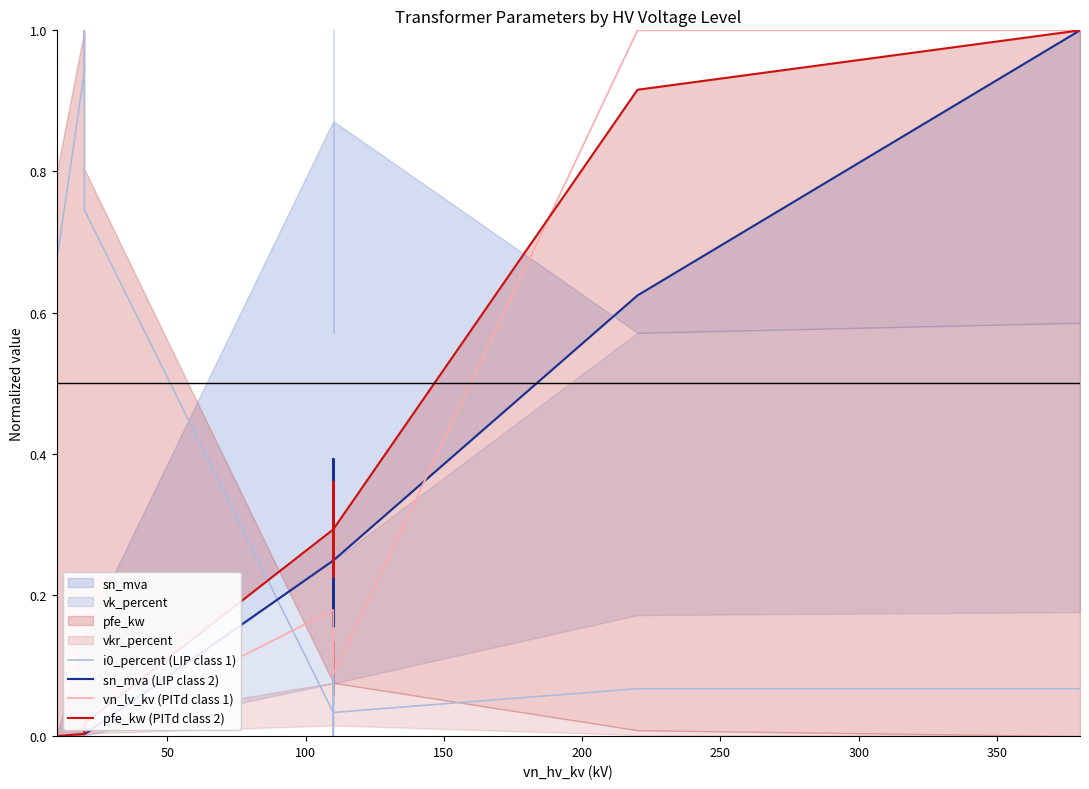

True or false: vn_lv_kv (PITd class 1) has more than 0 points higher than both neighbors.

False